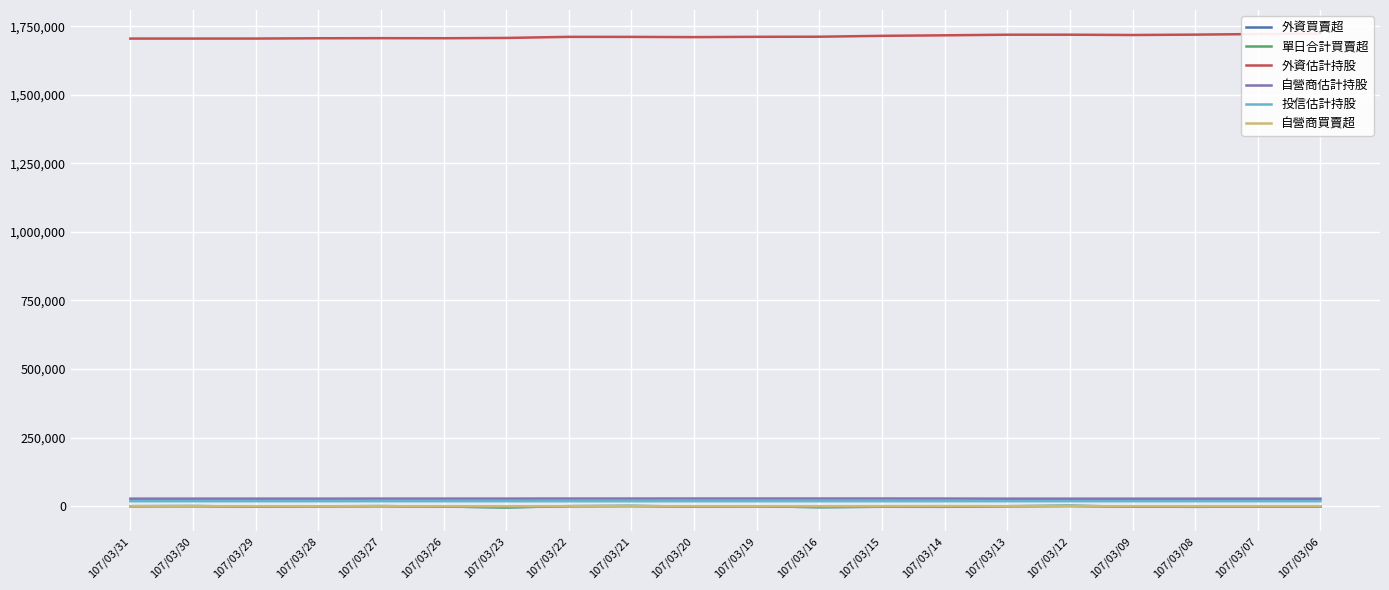

Reading right to left, list all the values displayed in this chart.

外資買賣超: 107/03/06=-1477	107/03/07=-1332	107/03/08=-2142	107/03/09=-1380	107/03/12=1149	107/03/13=-80	107/03/14=-2207	107/03/15=-1919	107/03/16=-3216	107/03/19=-372	107/03/20=-1087	107/03/21=826	107/03/22=105	107/03/23=-3998	107/03/26=-1122	107/03/27=227	107/03/28=-304	107/03/29=-1182	107/03/30=431	107/03/31=0
單日合計買賣超: 107/03/06=-1494	107/03/07=-1311	107/03/08=-2142	107/03/09=-1379	107/03/12=1222	107/03/13=-65	107/03/14=-1787	107/03/15=-1791	107/03/16=-3252	107/03/19=-402	107/03/20=-1096	107/03/21=729	107/03/22=124	107/03/23=-4146	107/03/26=-1152	107/03/27=225	107/03/28=-491	107/03/29=-1183	107/03/30=422	107/03/31=-68
外資估計持股: 107/03/06=1722763	107/03/07=1721441	107/03/08=1719309	107/03/09=1717929	107/03/12=1719078	107/03/13=1718998	107/03/14=1716805	107/03/15=1714908	107/03/16=1711713	107/03/19=1711351	107/03/20=1710264	107/03/21=1711090	107/03/22=1711215	107/03/23=1707246	107/03/26=1706124	107/03/27=1706351	107/03/28=1706047	107/03/29=1704982	107/03/30=1704907	107/03/31=1704907
自營商估計持股: 107/03/06=27340	107/03/07=27361	107/03/08=27361	107/03/09=27361	107/03/12=27431	107/03/13=27446	107/03/14=27866	107/03/15=27994	107/03/16=27981	107/03/19=27981	107/03/20=27981	107/03/21=27884	107/03/22=27903	107/03/23=27767	107/03/26=27737	107/03/27=27737	107/03/28=27550	107/03/29=27549	107/03/30=27540	107/03/31=27507
投信估計持股: 107/03/06=18329	107/03/07=18329	107/03/08=18329	107/03/09=18330	107/03/12=18333	107/03/13=18333	107/03/14=18333	107/03/15=18333	107/03/16=18310	107/03/19=18280	107/03/20=18271	107/03/21=18271	107/03/22=18271	107/03/23=18259	107/03/26=18259	107/03/27=18257	107/03/28=18257	107/03/29=18257	107/03/30=18257	107/03/31=18222
自營商買賣超: 107/03/06=-17	107/03/07=21	107/03/08=0	107/03/09=0	107/03/12=70	107/03/13=15	107/03/14=420	107/03/15=128	107/03/16=-13	107/03/19=0	107/03/20=0	107/03/21=-97	107/03/22=19	107/03/23=-136	107/03/26=-30	107/03/27=0	107/03/28=-187	107/03/29=-1	107/03/30=-9	107/03/31=-33